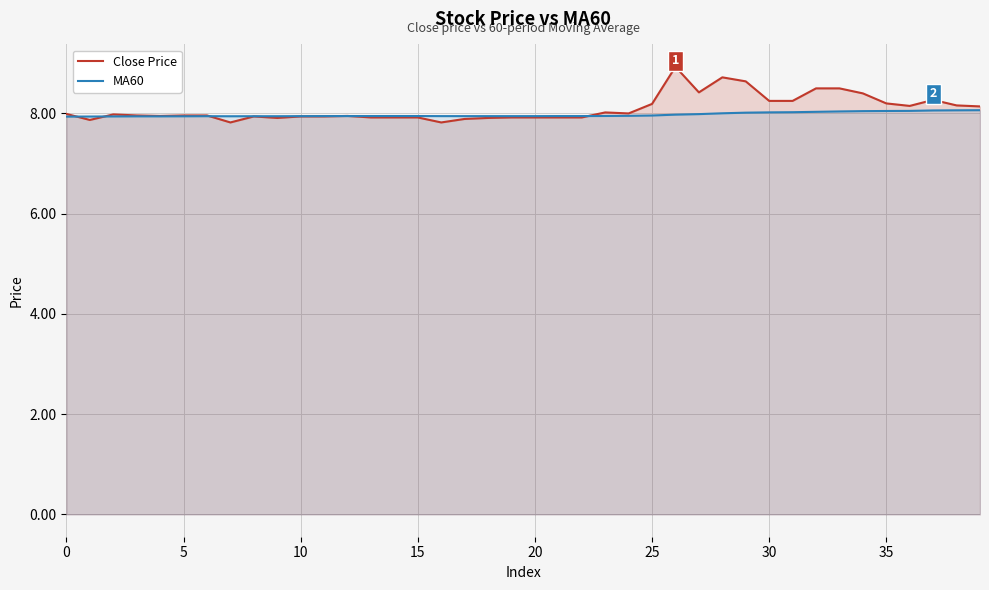

Is it true that Close Price equals 3.4 at 22?

False